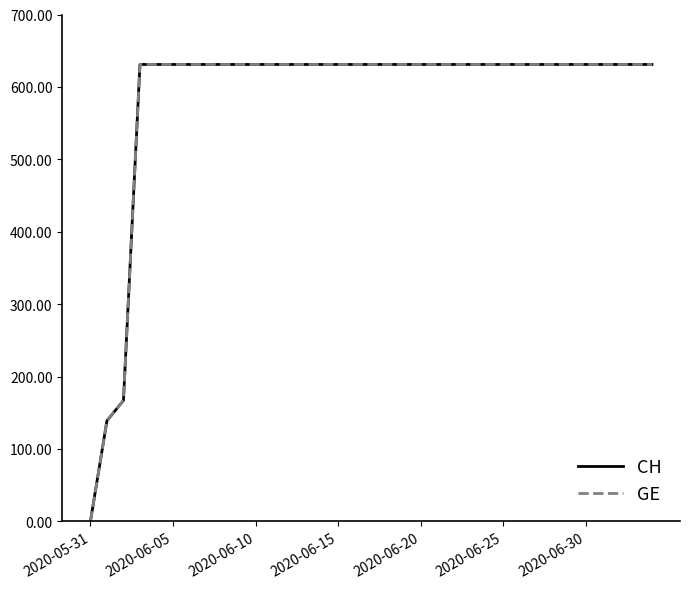

Which series has the largest total across all categories?

CH